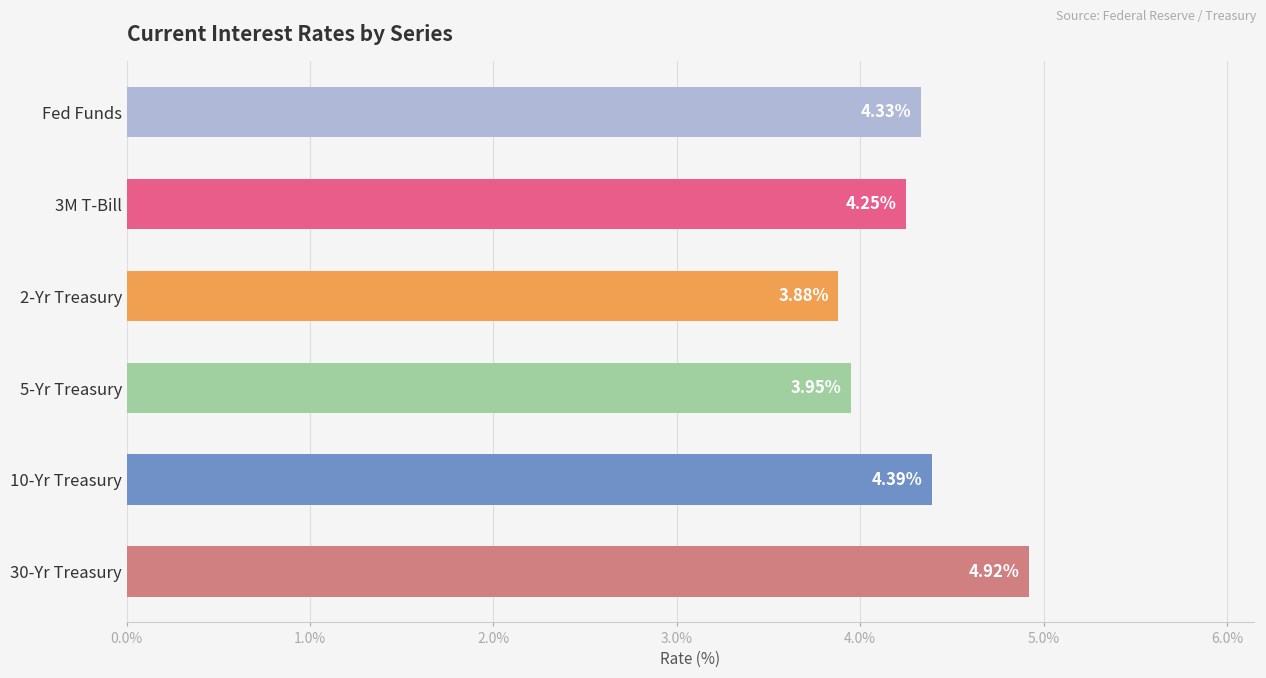

List the labels in order of value, smallest first.

2-Yr Treasury, 5-Yr Treasury, 3M T-Bill, Fed Funds, 10-Yr Treasury, 30-Yr Treasury